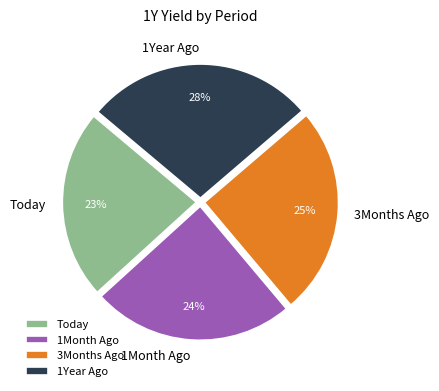

Is it true that Today is 33% of the pie?

False